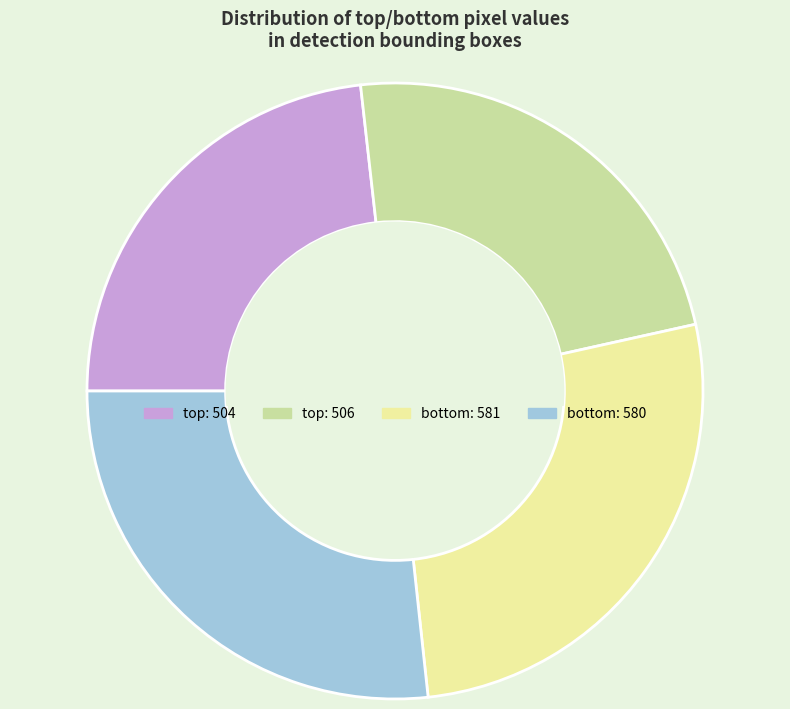

Is there a majority slice in this chart?

No